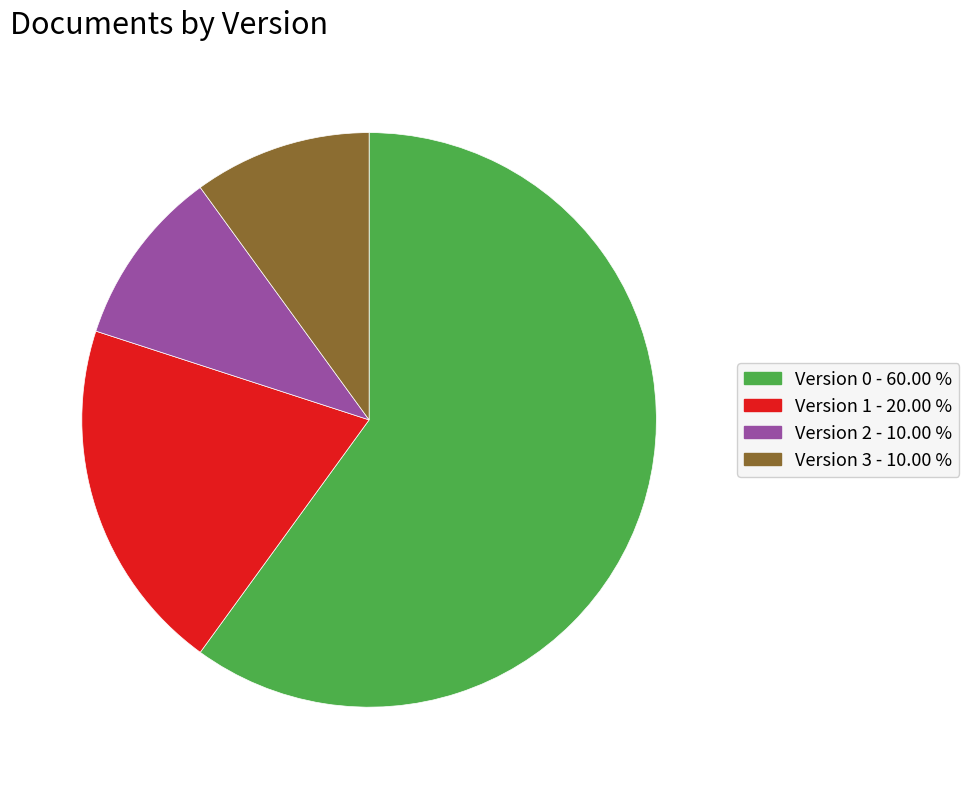

Is there a majority slice in this chart?

Yes